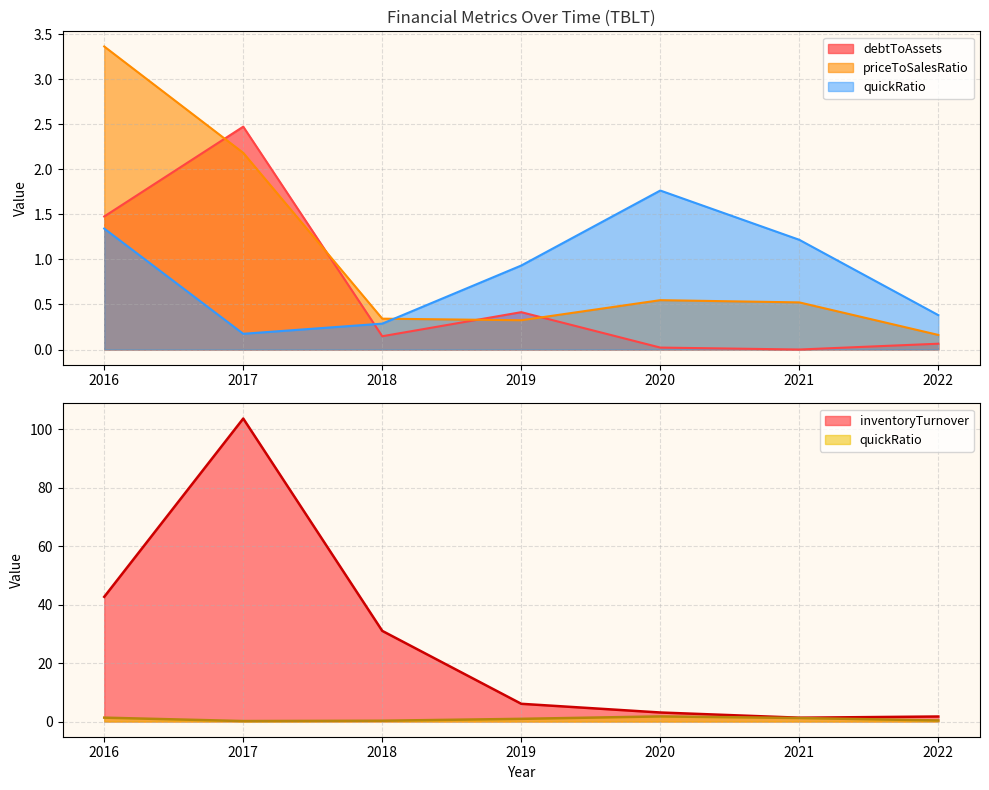

How many distinct data groups are displayed?

4